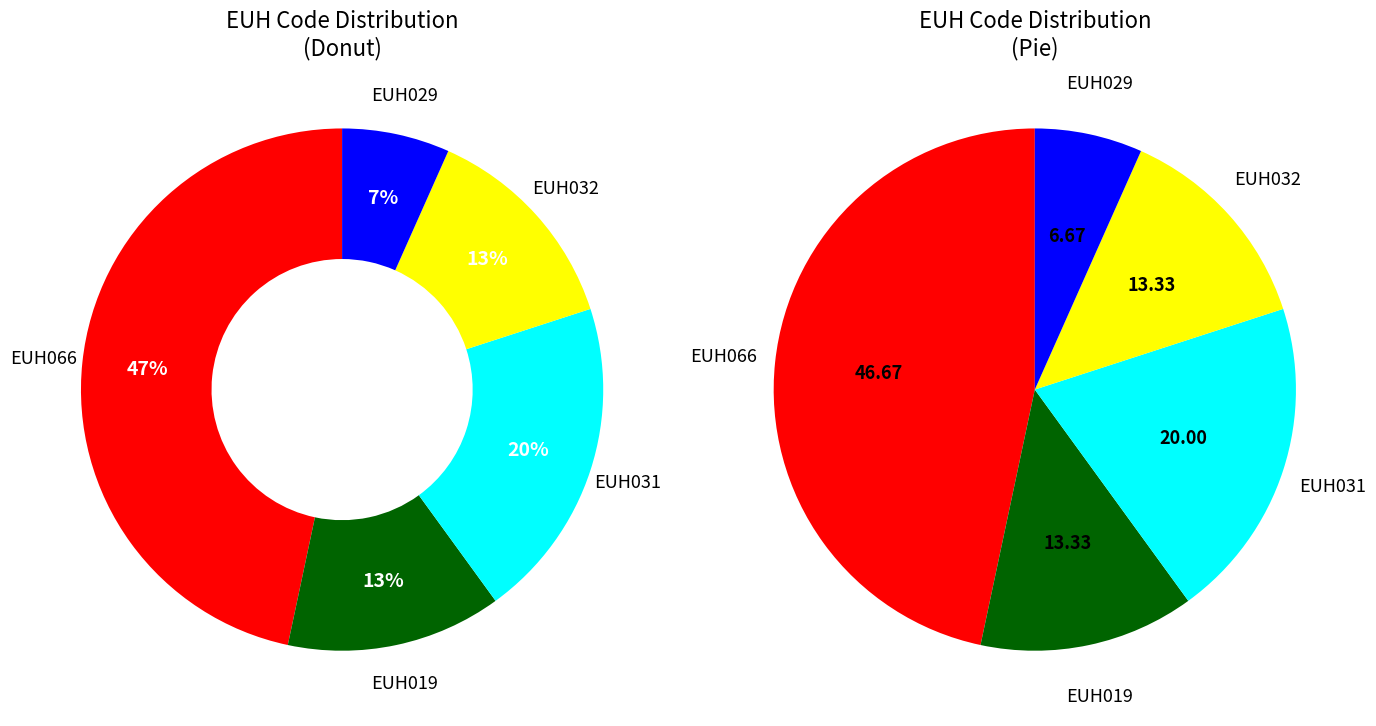

To the nearest percent, what is the average slice percentage?

20%